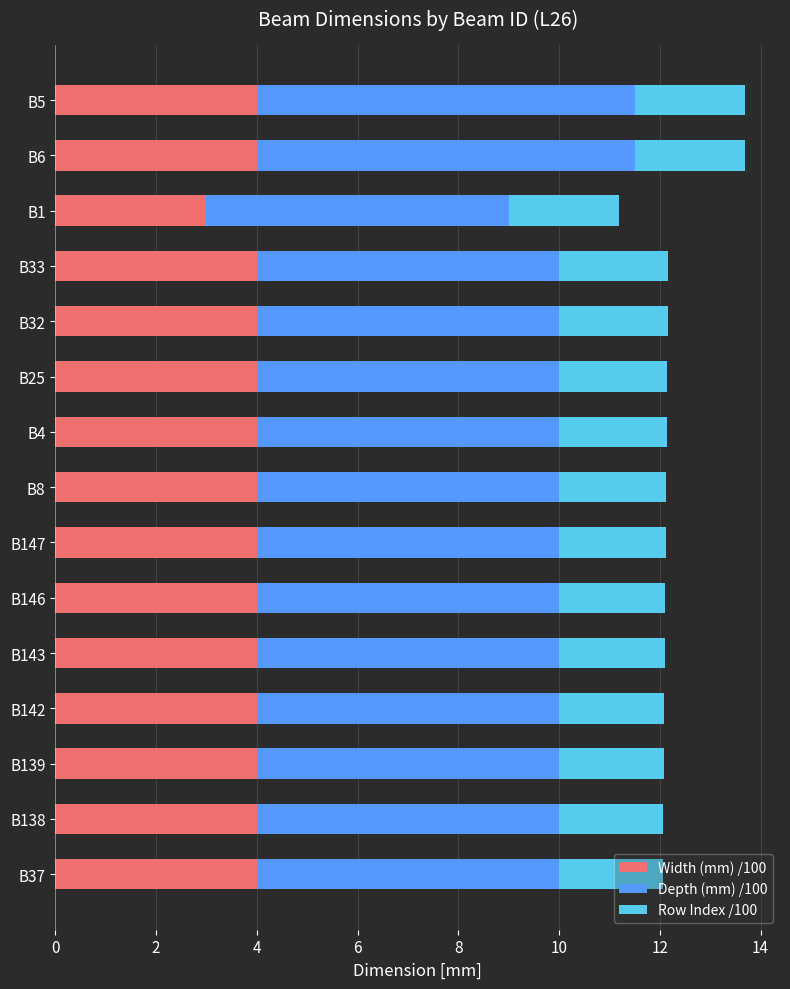

What is the lowest value of the Width (mm) /100 series?

3.0